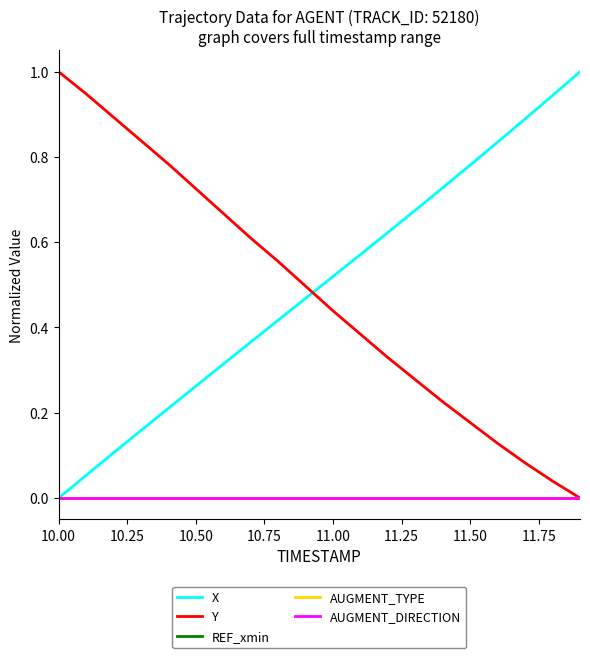

Is this an area chart (filled region under the line)?

No